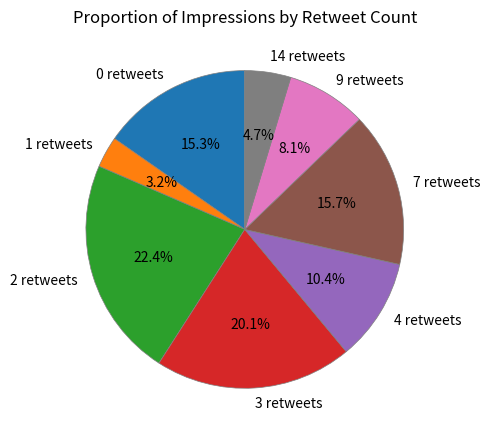

Which category has the smallest portion of the pie?

1 retweets